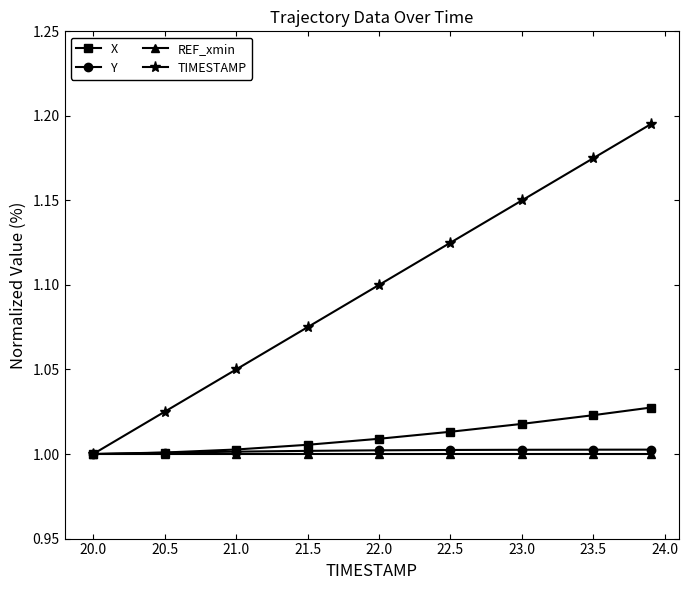

Which series has the largest total across all categories?

TIMESTAMP